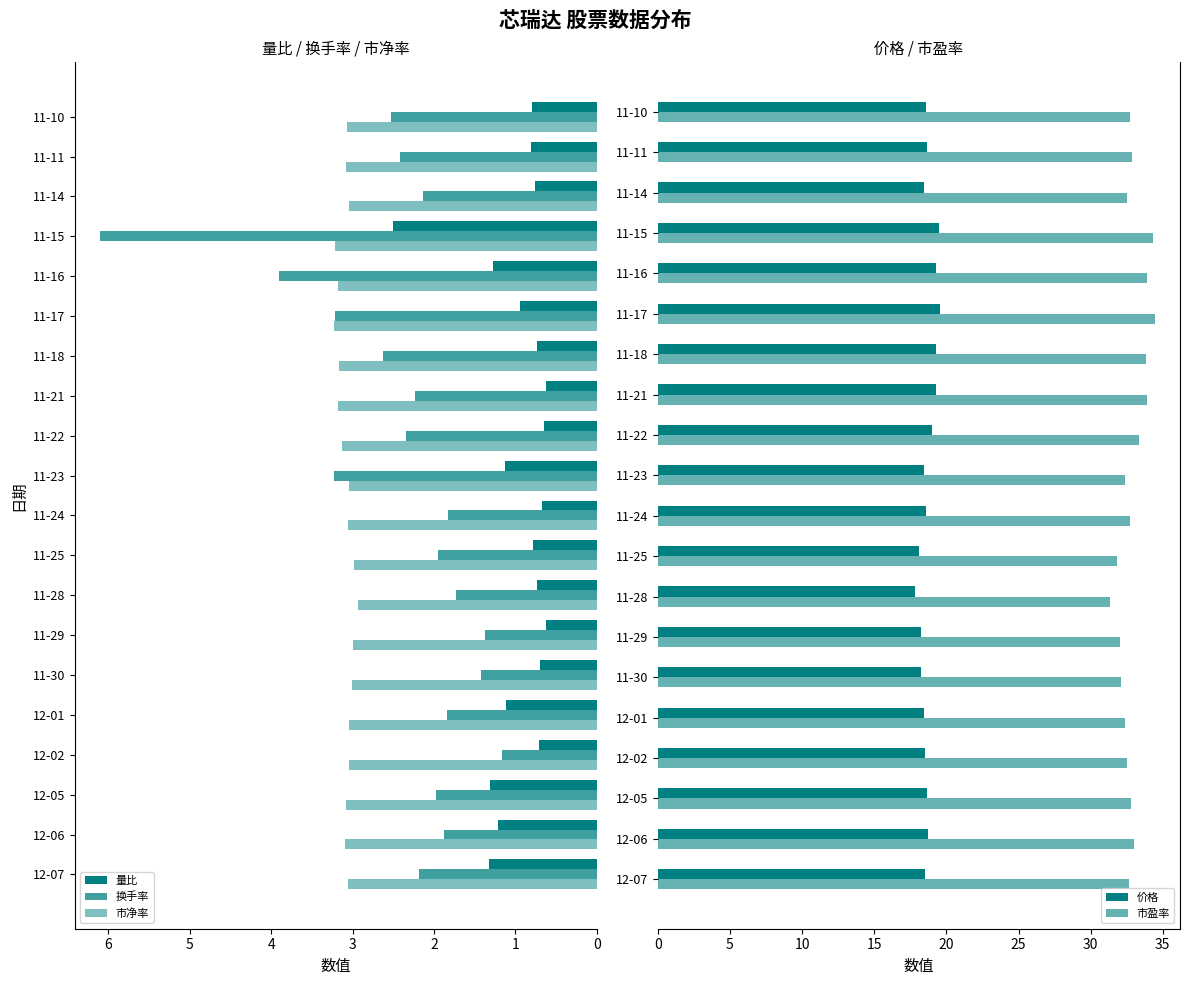

What is the difference between the maximum and minimum values in the 市盈率 series?

3.1